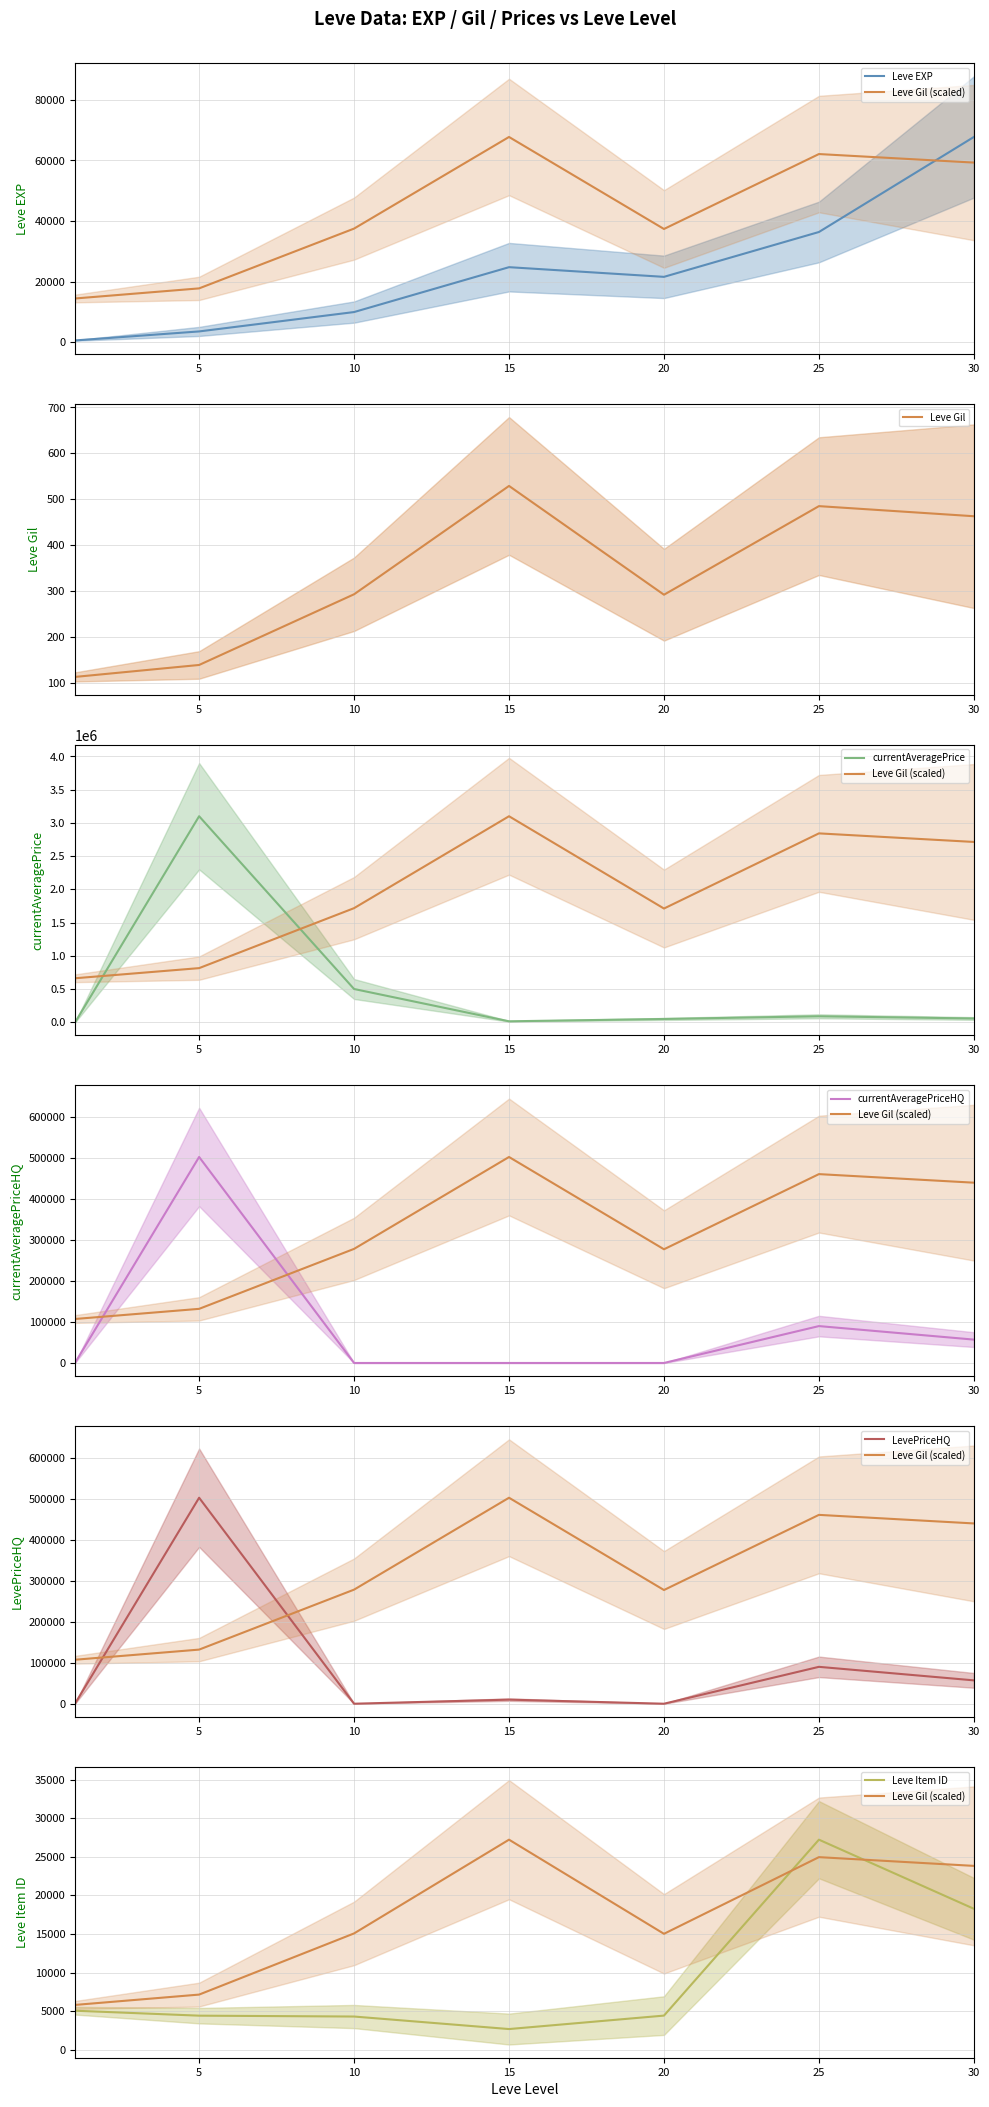

How many values in the Leve Item ID series exceed 4430?

3